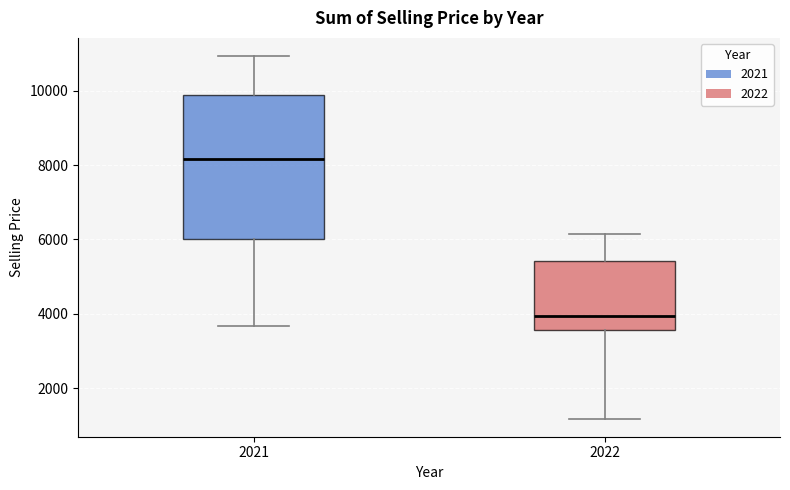

Which box is the tallest, from its lower edge to its upper edge?

2021